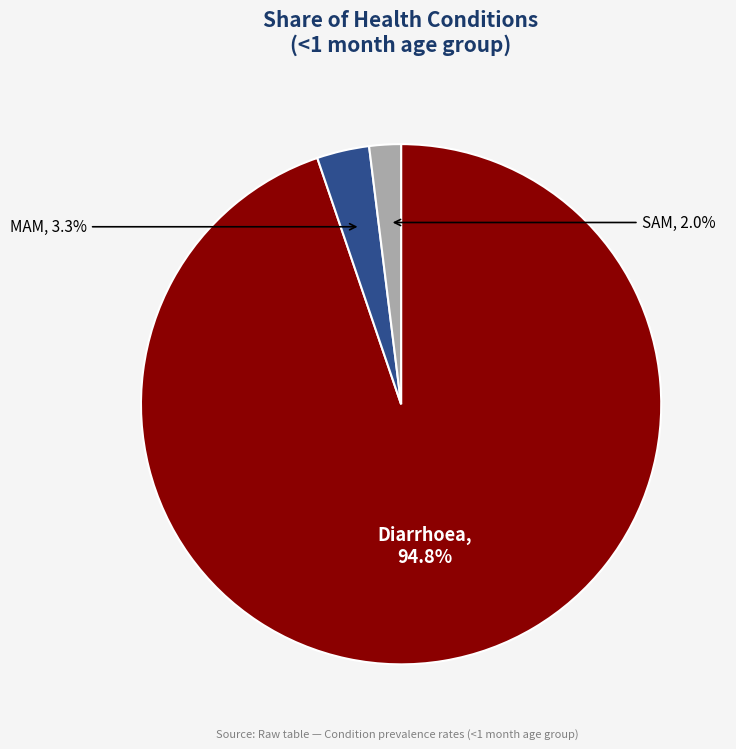

How many slices are in this pie chart?

3